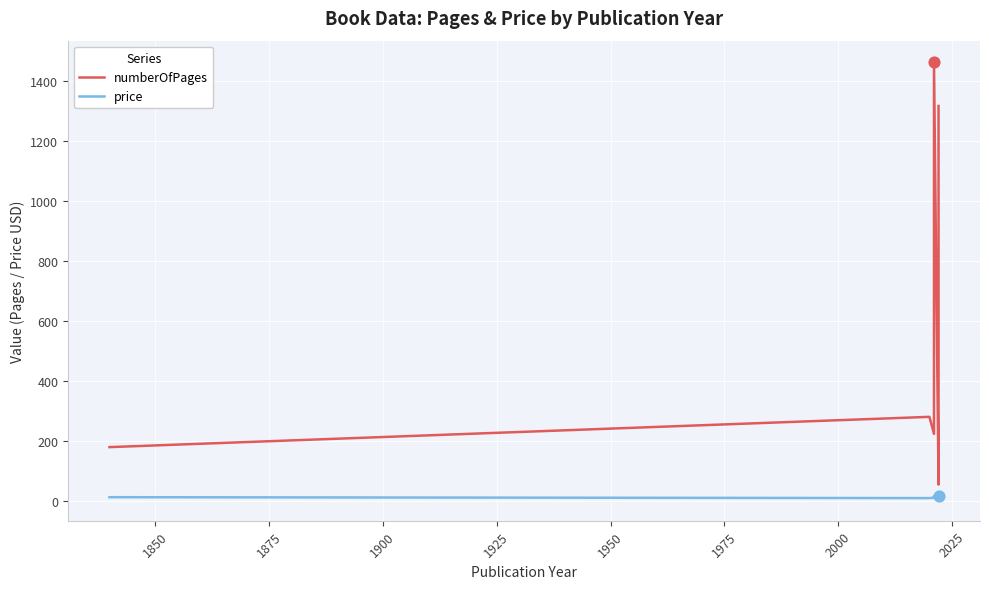

Which series contains the highest Y value?

numberOfPages